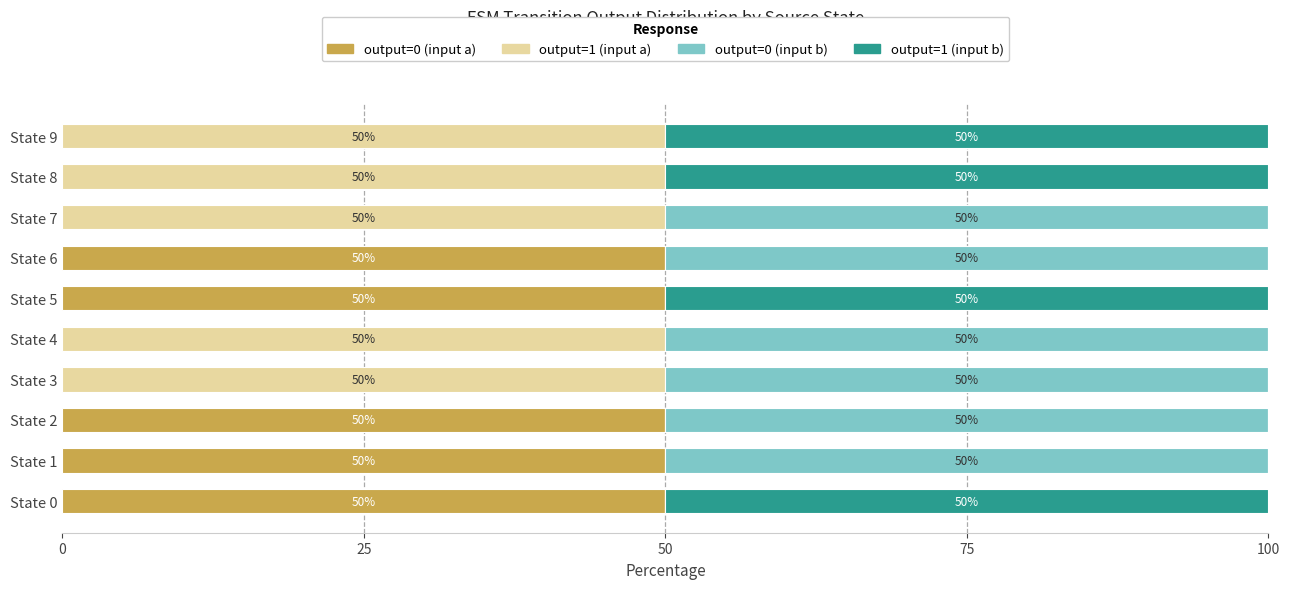

How many series are shown in this chart?

4